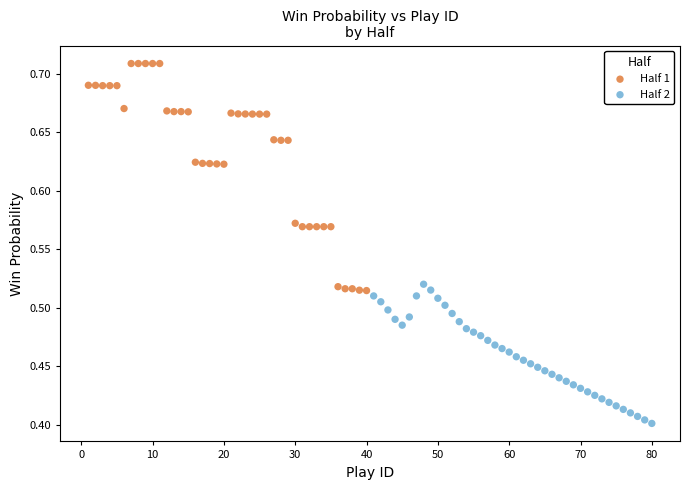

Which series has the widest spread of Y values?

Half 1